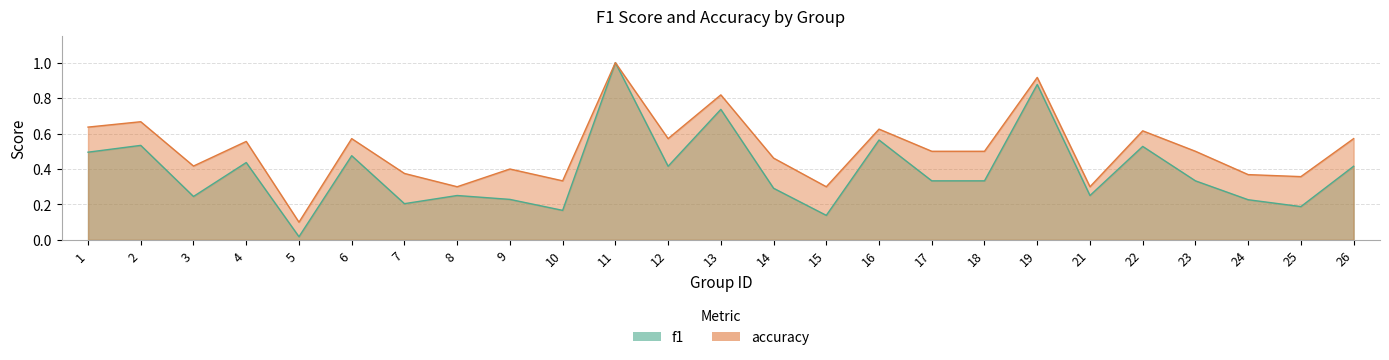

How many categories are shown in the chart?

25